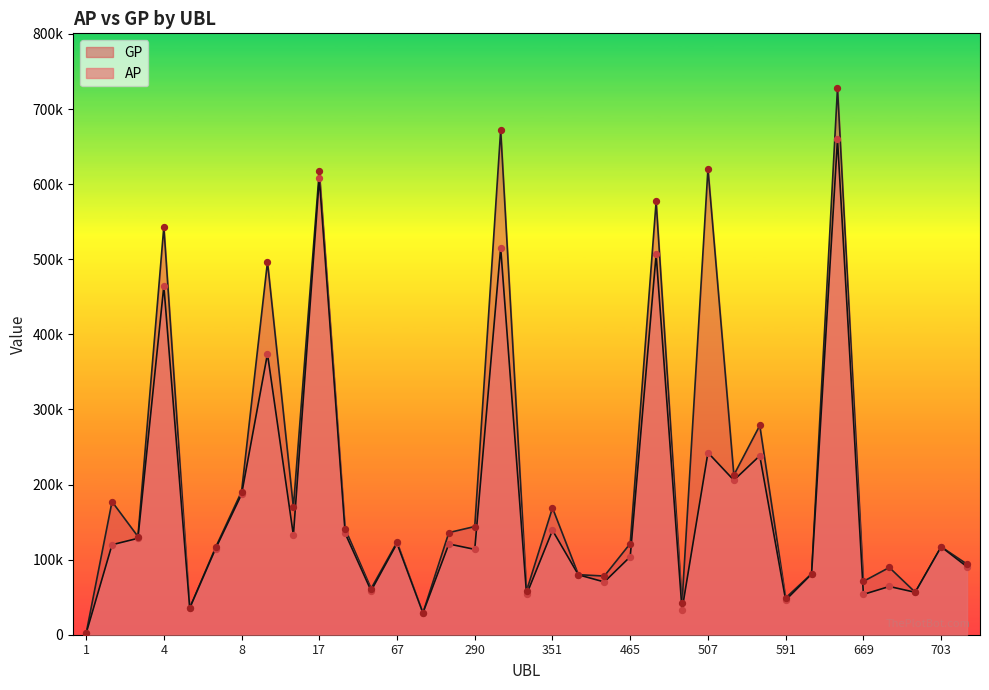

Which series has the widest spread of Y values?

GP